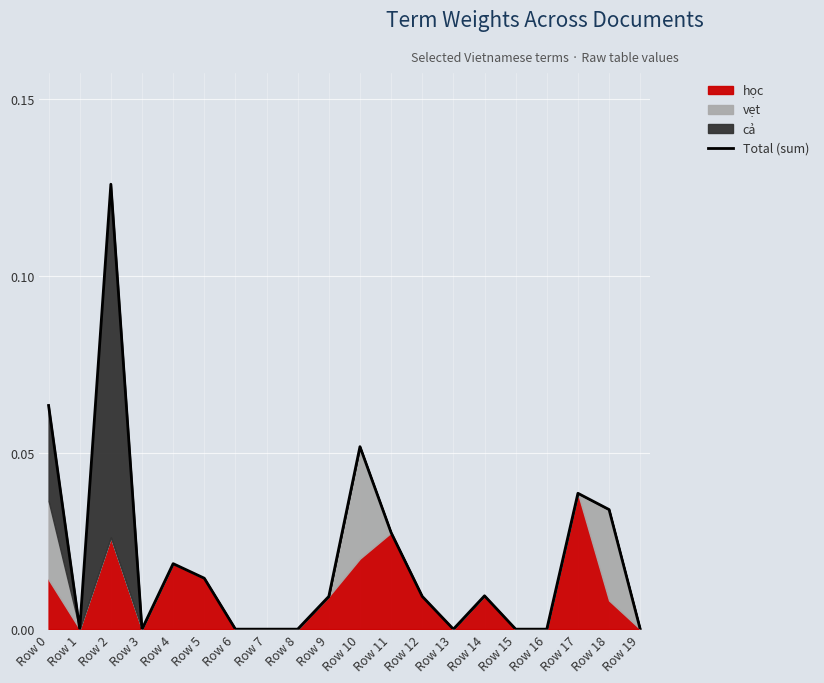

Reading left to right, list all the values displayed in this chart.

Row 0=0.1	Row 1=0.0	Row 2=0.1	Row 3=0.0	Row 4=0.0	Row 5=0.0	Row 6=0.0	Row 7=0.0	Row 8=0.0	Row 9=0.0	Row 10=0.1	Row 11=0.0	Row 12=0.0	Row 13=0.0	Row 14=0.0	Row 15=0.0	Row 16=0.0	Row 17=0.0	Row 18=0.0	Row 19=0.0